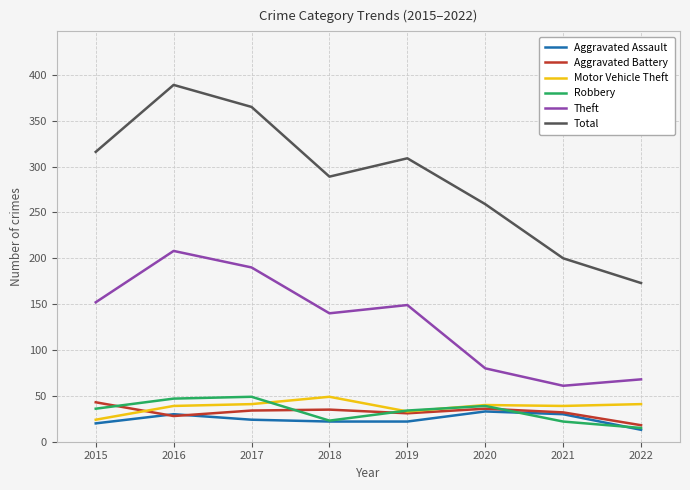

True or false: Aggravated Assault and Theft intersect in this chart.

False